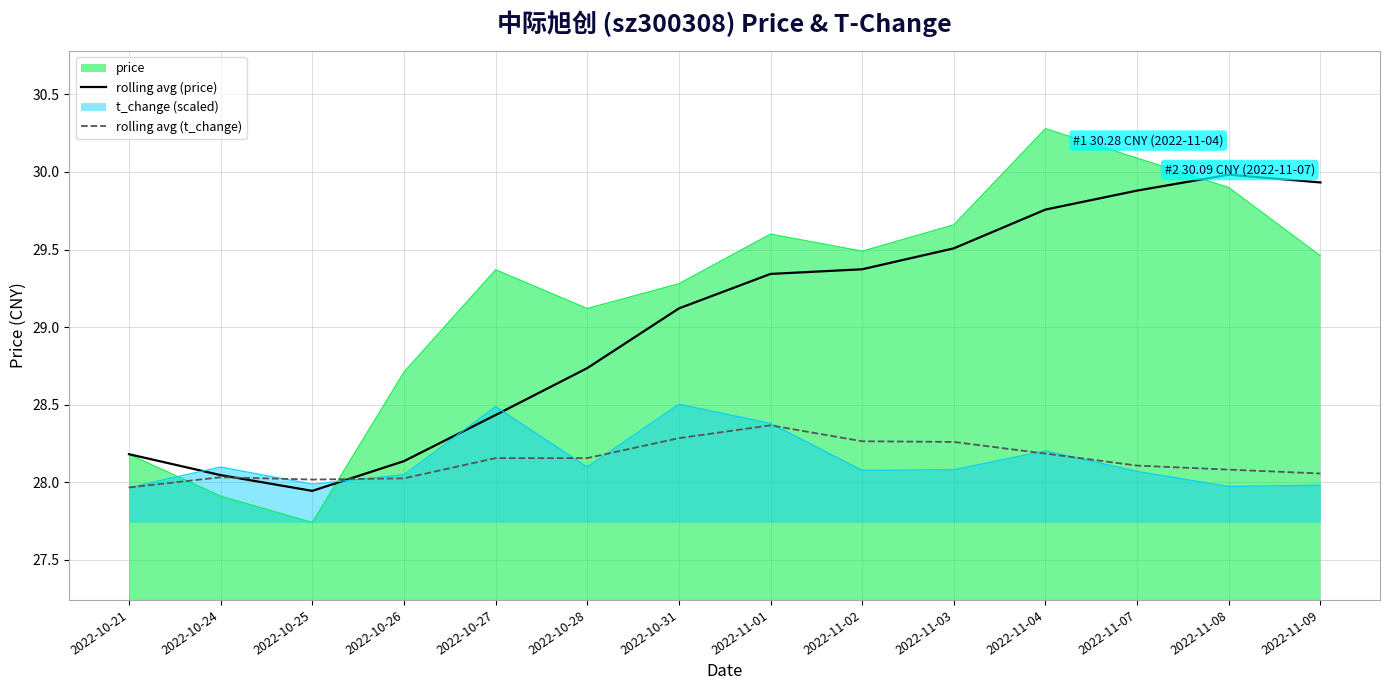

What is the sum of all rolling avg (t_change) values?

393.9